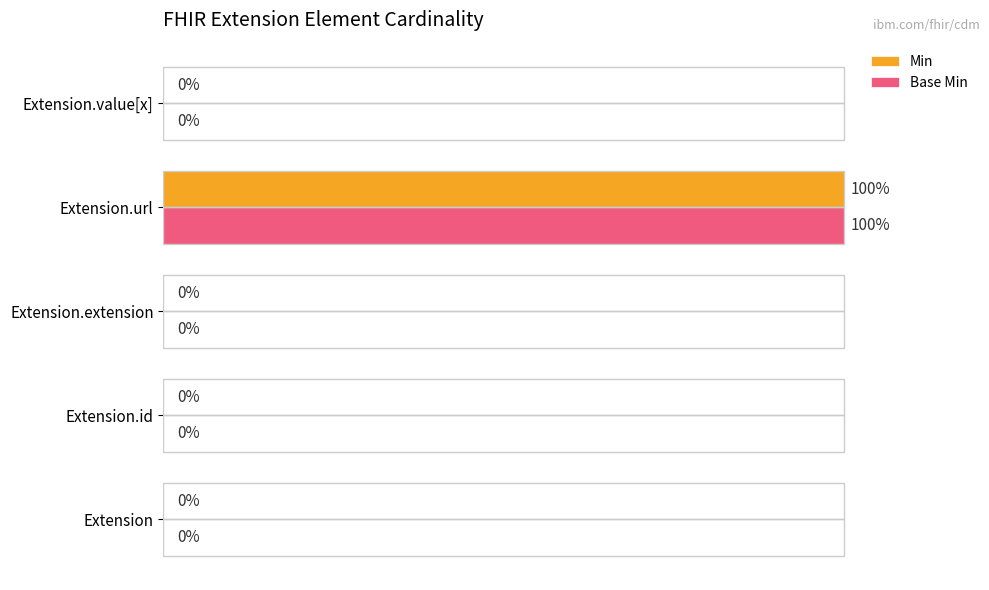

At which category is the sum across all series the highest?

Extension.url